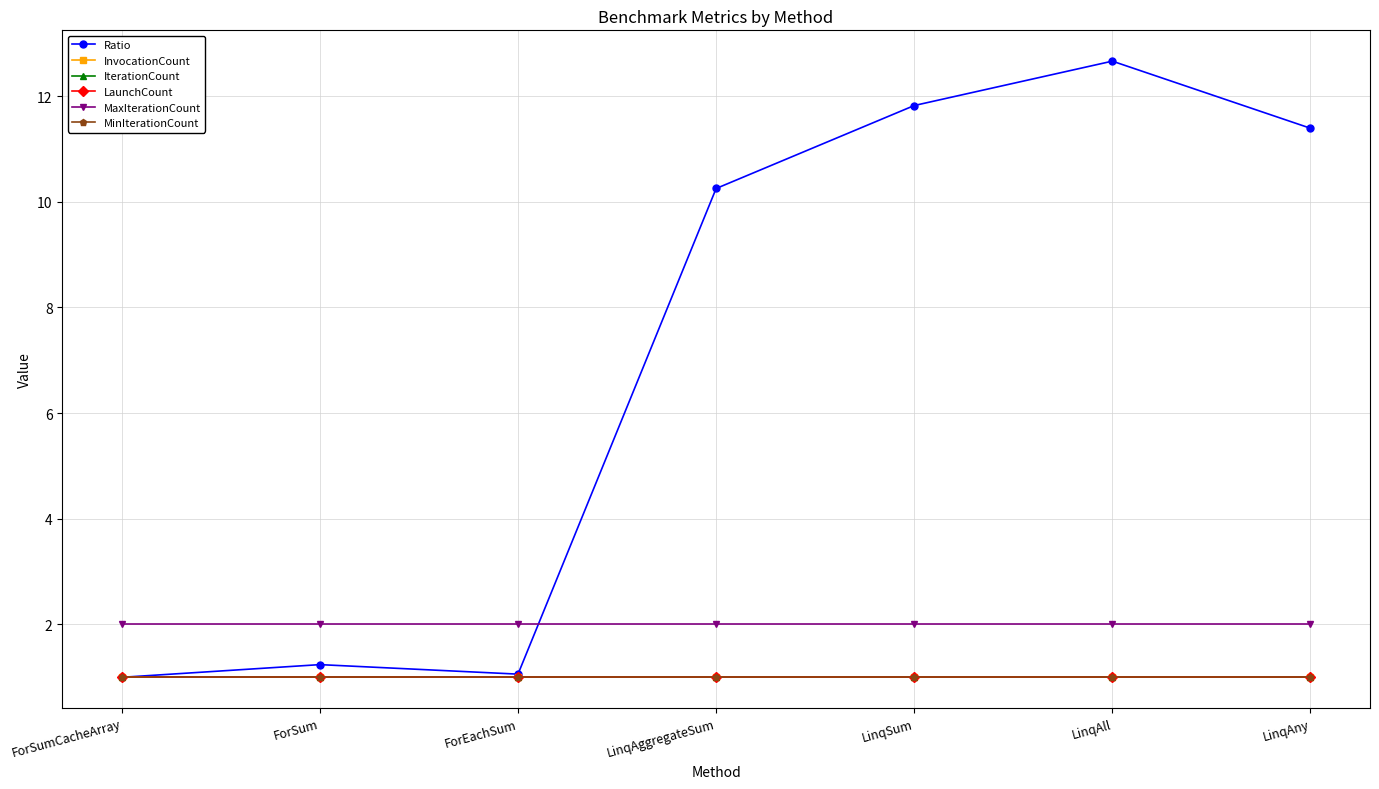

What is the spread (max minus min) of values at LinqAll?

11.7